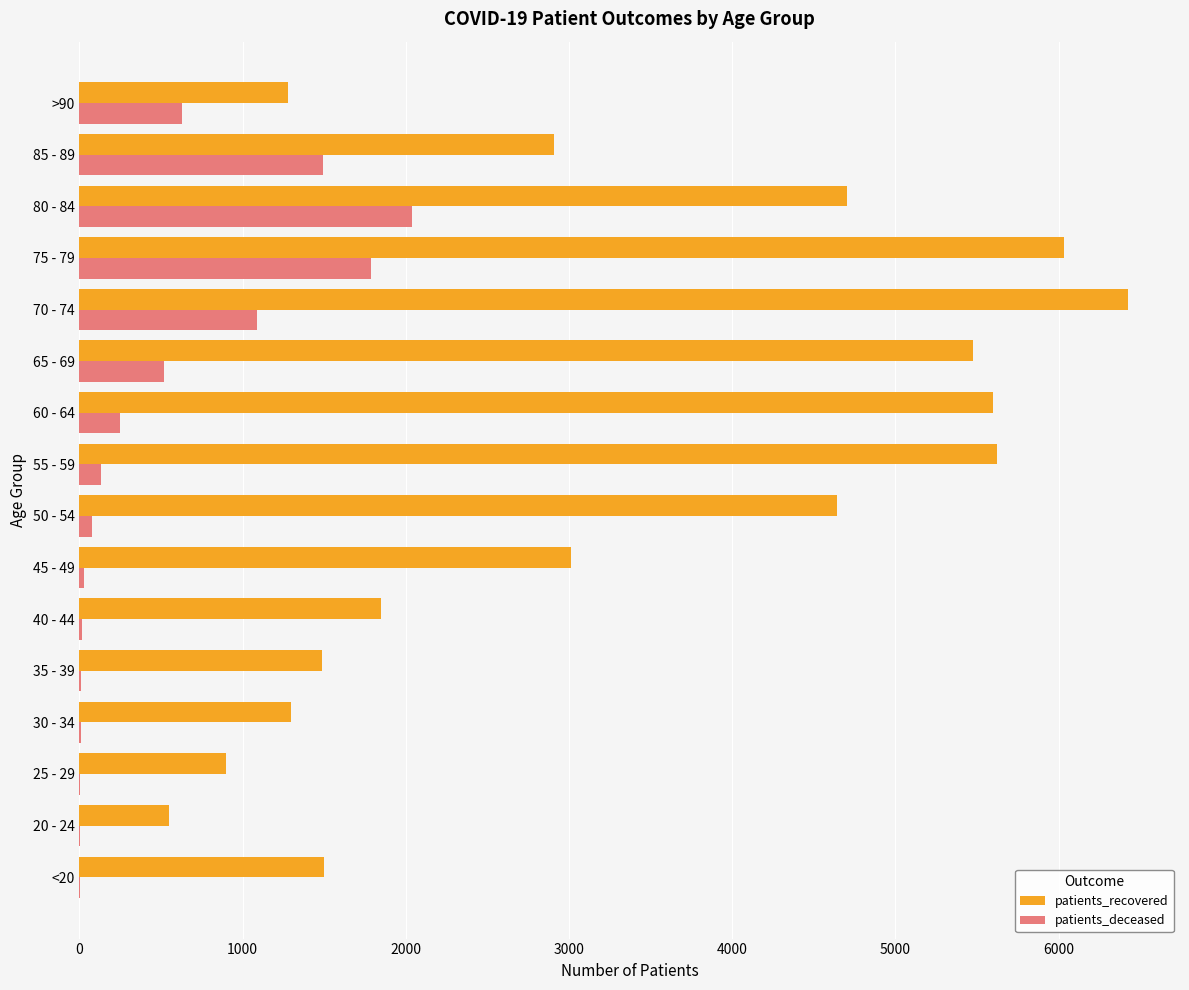

At which category does the chart reach its peak across all series?

70 - 74